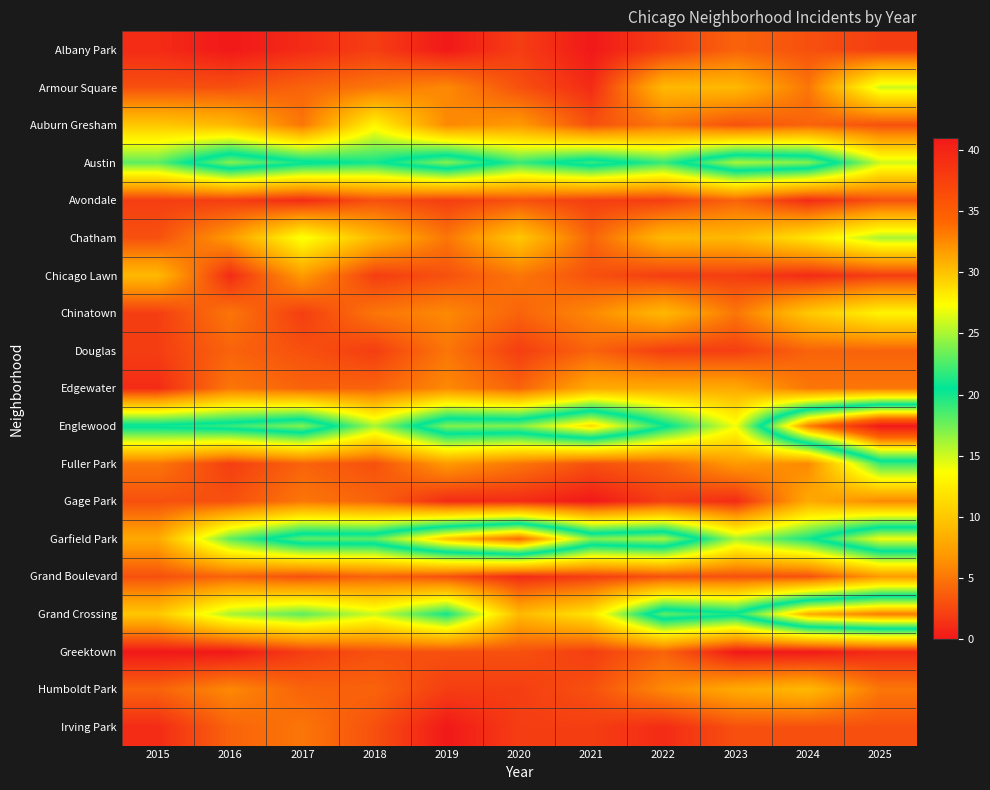

Reading right to left, what are all the values shown in this chart?

Albany Park: 2025=2	2024=3	2023=4	2022=2	2021=0	2020=2	2019=0	2018=2	2017=1	2016=0	2015=1
Armour Square: 2025=15	2024=5	2023=9	2022=9	2021=1	2020=3	2019=6	2018=5	2017=4	2016=3	2015=3
Auburn Gresham: 2025=3	2024=4	2023=3	2022=5	2021=3	2020=7	2019=6	2018=13	2017=5	2016=9	2015=10
Austin: 2025=15	2024=24	2023=25	2022=19	2021=22	2020=19	2019=24	2018=20	2017=21	2016=24	2015=18
Avondale: 2025=3	2024=1	2023=4	2022=2	2021=2	2020=3	2019=2	2018=3	2017=1	2016=2	2015=2
Chatham: 2025=16	2024=12	2023=9	2022=9	2021=4	2020=10	2019=5	2018=9	2017=14	2016=7	2015=3
Chicago Lawn: 2025=2	2024=1	2023=2	2022=2	2021=3	2020=5	2019=3	2018=2	2017=7	2016=1	2015=9
Chinatown: 2025=13	2024=10	2023=5	2022=9	2021=6	2020=4	2019=6	2018=5	2017=2	2016=5	2015=2
Douglas: 2025=4	2024=4	2023=2	2022=2	2021=4	2020=2	2019=5	2018=2	2017=3	2016=4	2015=2
Edgewater: 2025=5	2024=5	2023=8	2022=8	2021=8	2020=4	2019=6	2018=4	2017=4	2016=5	2015=1
Englewood: 2025=41	2024=33	2023=14	2022=21	2021=29	2020=24	2019=24	2018=16	2017=24	2016=22	2015=21
Fuller Park: 2025=19	2024=6	2023=7	2022=4	2021=3	2020=5	2019=7	2018=3	2017=4	2016=2	2015=5
Gage Park: 2025=6	2024=8	2023=1	2022=2	2021=0	2020=1	2019=1	2018=4	2017=5	2016=3	2015=3
Garfield Park: 2025=27	2024=20	2023=16	2022=25	2021=24	2020=34	2019=30	2018=23	2017=23	2016=18	2015=8
Grand Boulevard: 2025=7	2024=3	2023=3	2022=3	2021=2	2020=1	2019=3	2018=4	2017=3	2016=4	2015=3
Grand Crossing: 2025=33	2024=31	2023=21	2022=23	2021=12	2020=9	2019=20	2018=15	2017=18	2016=16	2015=10
Greektown: 2025=1	2024=0	2023=0	2022=4	2021=2	2020=3	2019=3	2018=3	2017=2	2016=0	2015=0
Humboldt Park: 2025=5	2024=9	2023=8	2022=6	2021=3	2020=2	2019=2	2018=4	2017=4	2016=6	2015=4
Irving Park: 2025=3	2024=3	2023=3	2022=1	2021=2	2020=2	2019=0	2018=3	2017=5	2016=4	2015=1